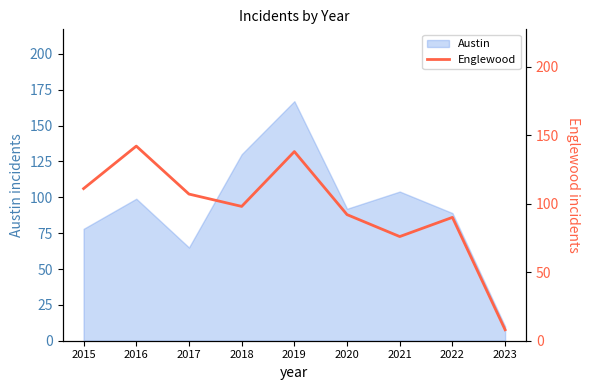

The value of Austin at 2022 is 50. True or false?

False